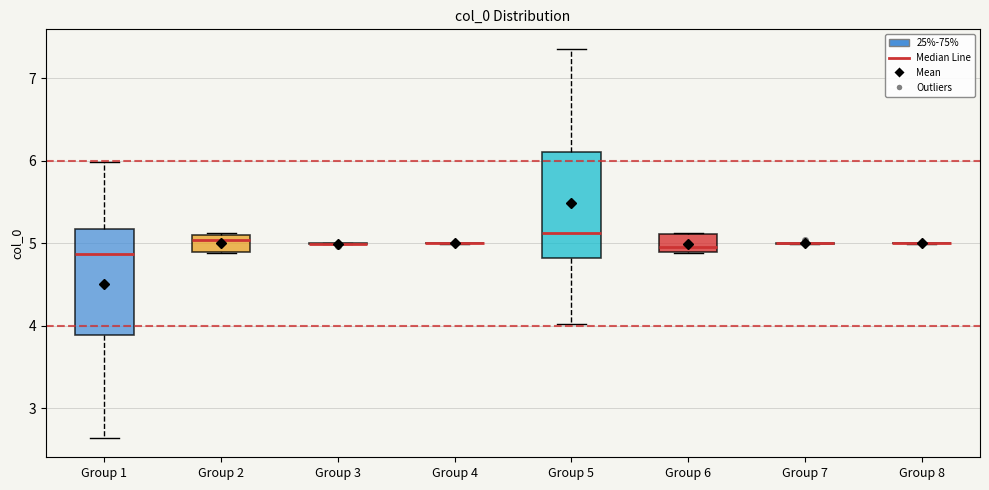

Reading left to right, transcribe this box plot: for each box, give where its median line is, the range the box spans, and where its two whiskers end, as read against the y-axis. The values are not printed on the chart, so give them approximately, as read against the axis.

Group 1: median 4.9, box 3.9 to 5.2, whiskers 2.6 to 6.0
Group 2: median 5.0, box 4.9 to 5.1, whiskers 4.9 to 5.1
Group 3: box collapsed to a line at 5.0, whiskers 5.0 to 5.0
Group 4: box collapsed to a line at 5.0, whiskers 5.0 to 5.0
Group 5: median 5.1, box 4.8 to 6.1, whiskers 4.0 to 7.4
Group 6: median 5.0, box 4.9 to 5.1, whiskers 4.9 to 5.1
Group 7: box collapsed to a line at 5.0, whiskers 5.0 to 5.0
Group 8: box collapsed to a line at 5.0, whiskers 5.0 to 5.0